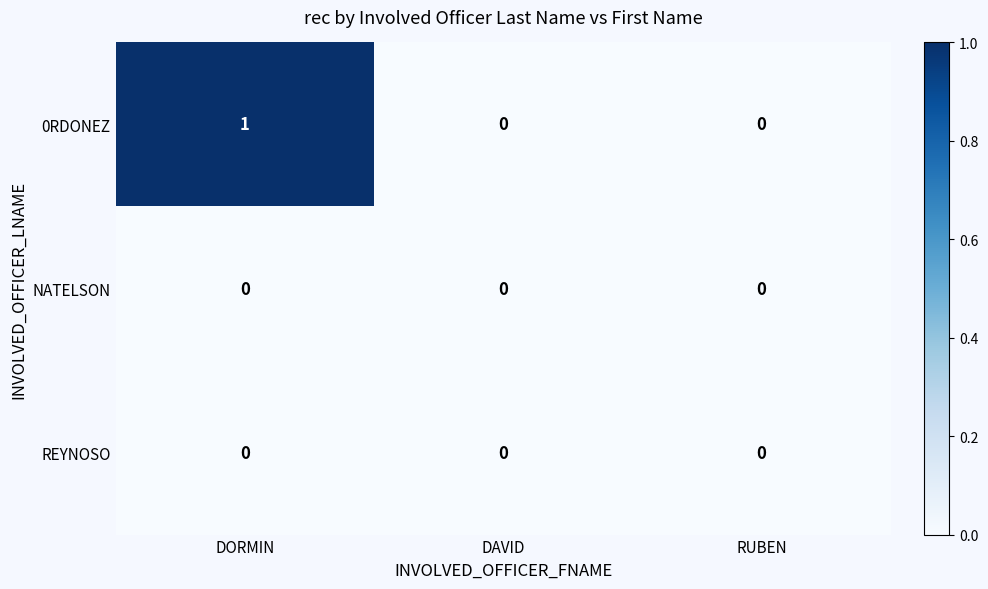

Which series has the largest range (max minus min)?

0RDONEZ